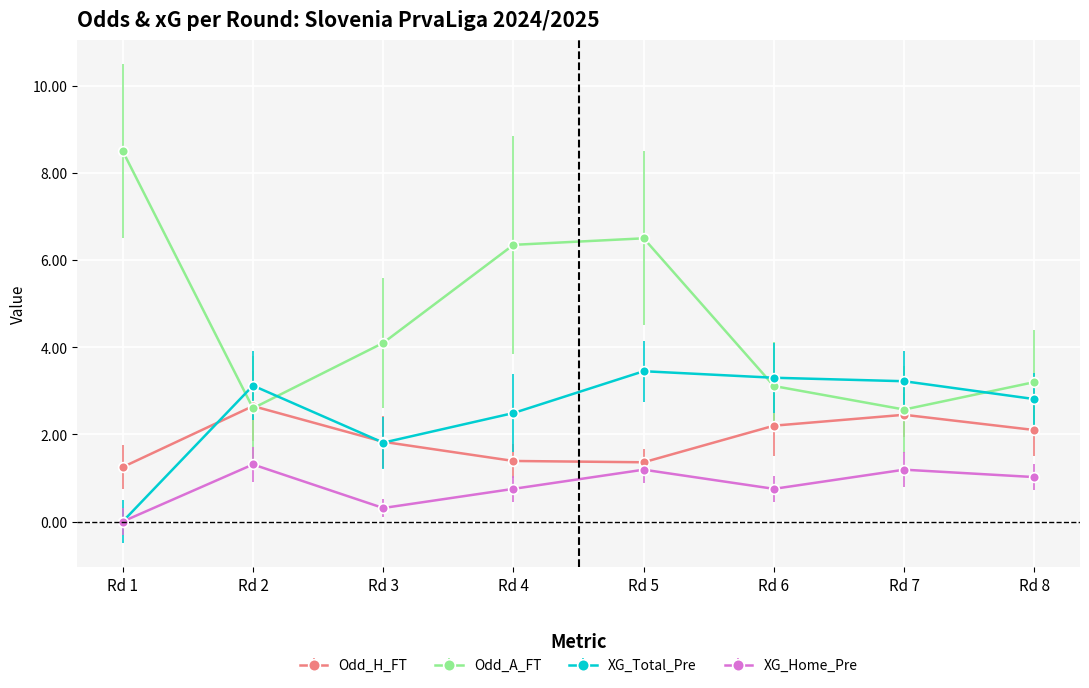

What is the spread (max minus min) of values at Rd 2?

1.8